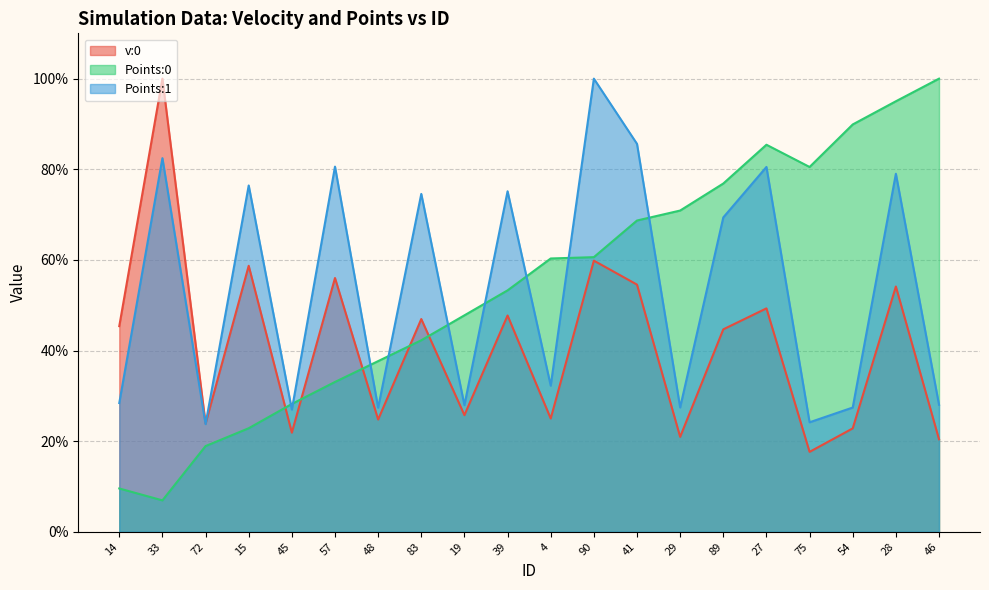

At 45, list the series in order from largest to smallest.

Points:0, Points:1, v:0